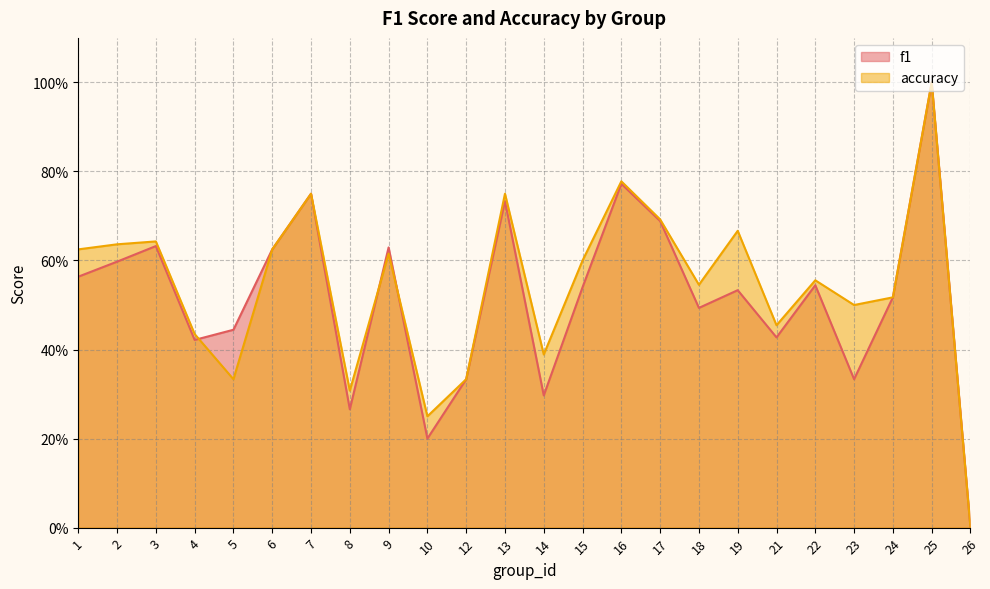

Is it true that f1 equals 0.3 at 1?

False